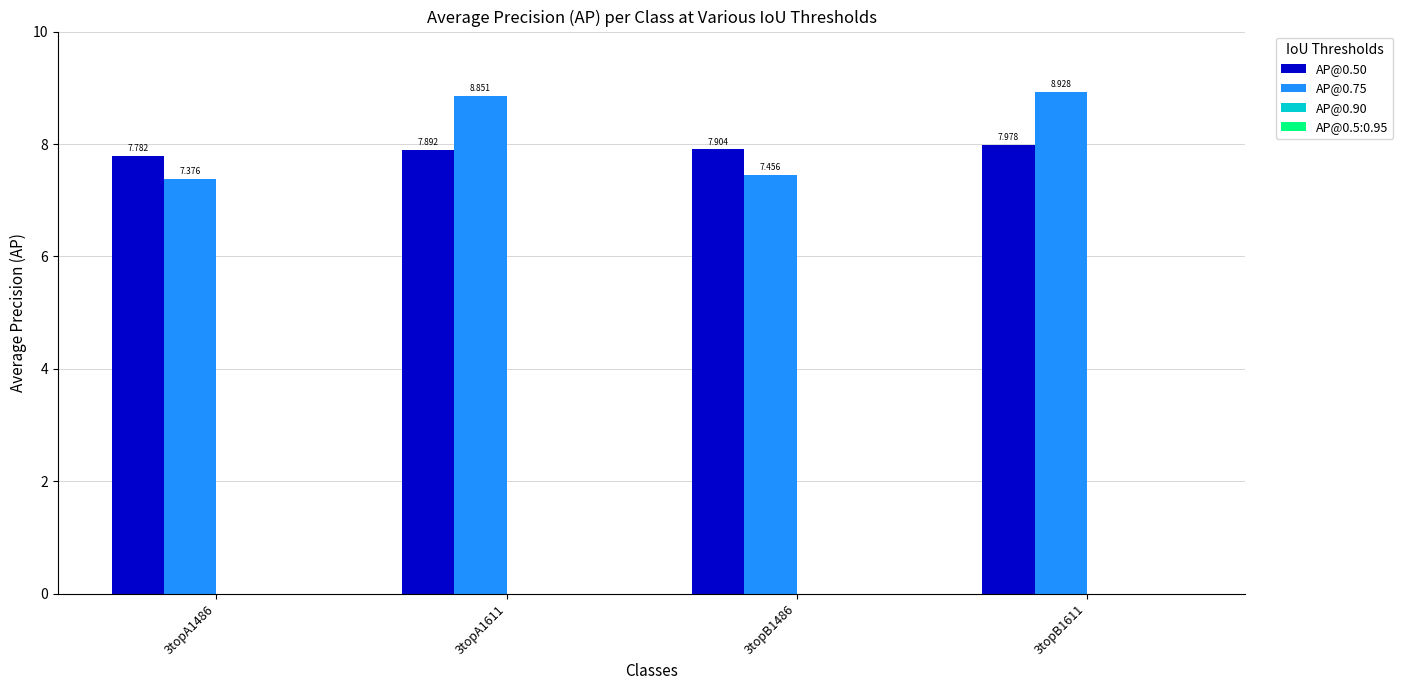

What is the total value across all series at 3topB1611?

16.9